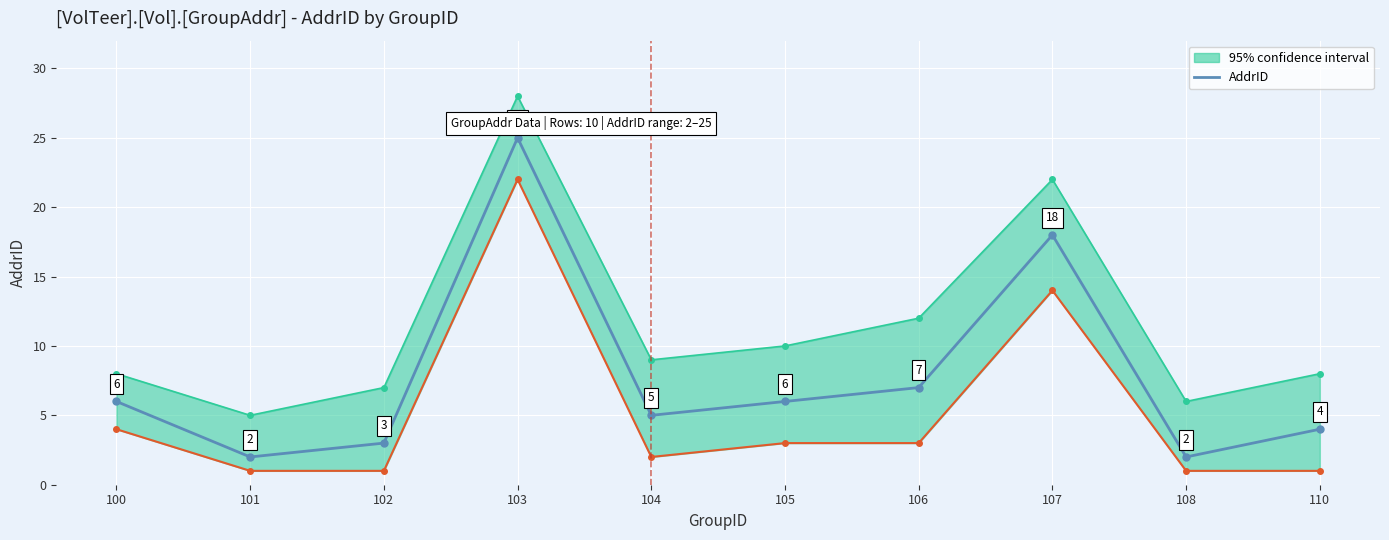

Reading right to left, extract all data points from this chart.

4	2	18	7	6	5	25	3	2	6